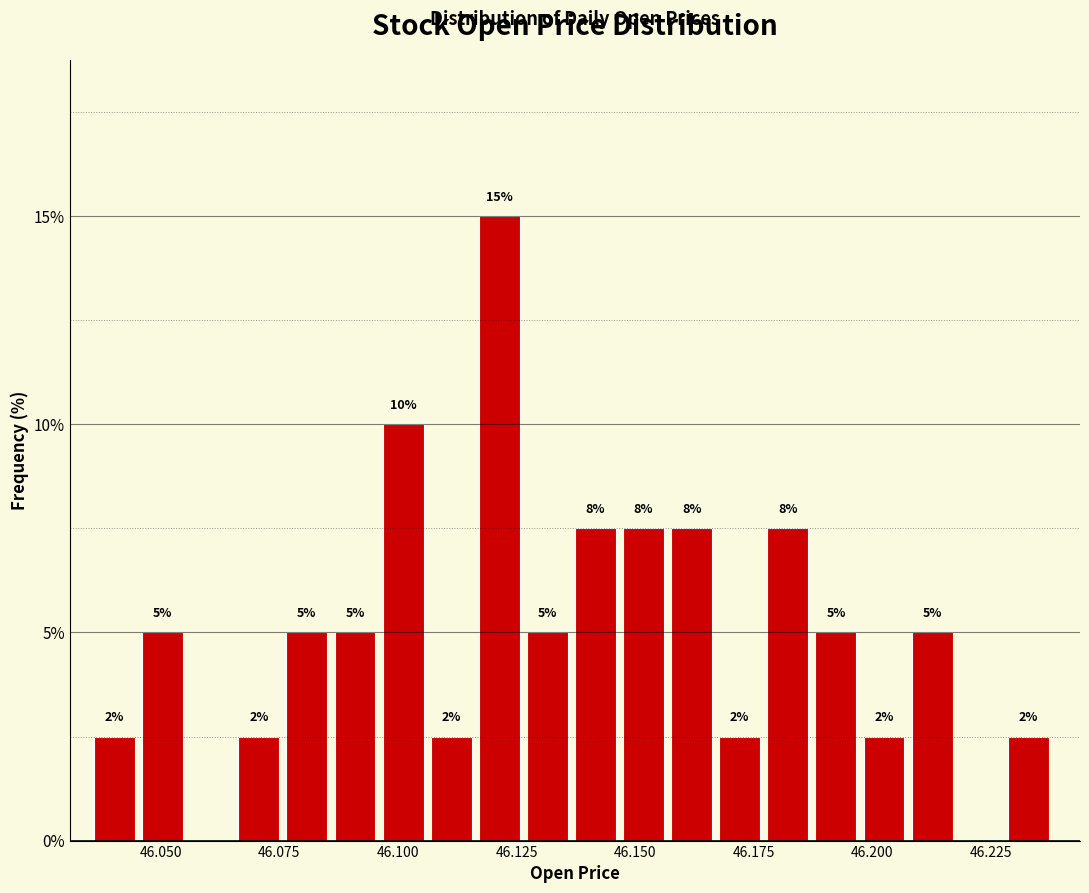

Read against the x-axis, roughly where is the centre of the tallest bar?

46.120